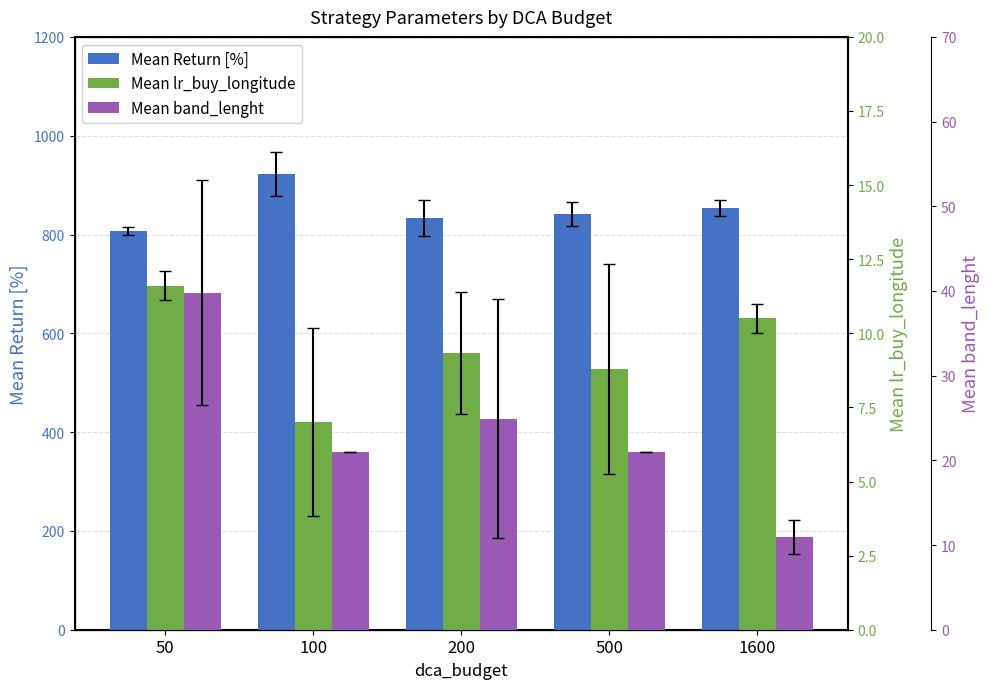

True or false: Mean lr_buy_longitude has a value of 6.5 at 50.

False